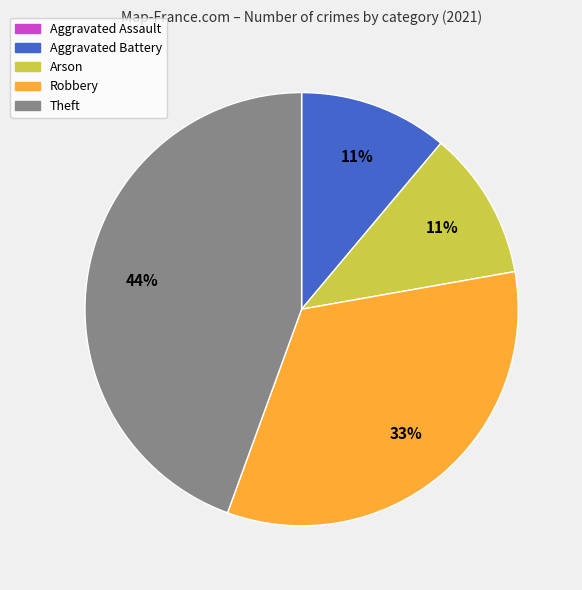

Between Theft and Arson, which is larger?

Theft